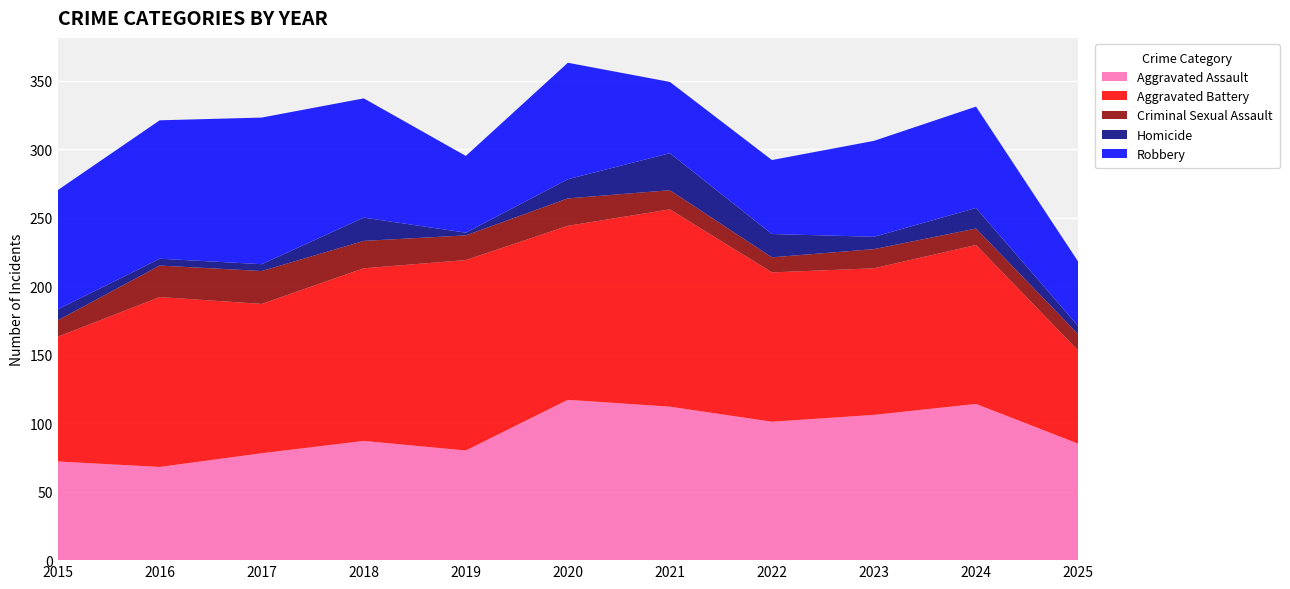

Reading left to right, list all the values displayed in this chart.

Aggravated Assault: 2015=72	2016=68	2017=78	2018=87	2019=80	2020=117	2021=112	2022=101	2023=106	2024=114	2025=85
Aggravated Battery: 2015=91	2016=124	2017=109	2018=126	2019=139	2020=127	2021=144	2022=109	2023=107	2024=116	2025=68
Criminal Sexual Assault: 2015=12	2016=23	2017=24	2018=20	2019=18	2020=20	2021=14	2022=11	2023=14	2024=12	2025=12
Homicide: 2015=8	2016=5	2017=5	2018=17	2019=2	2020=14	2021=27	2022=17	2023=9	2024=15	2025=6
Robbery: 2015=87	2016=101	2017=107	2018=87	2019=56	2020=85	2021=52	2022=54	2023=70	2024=74	2025=47